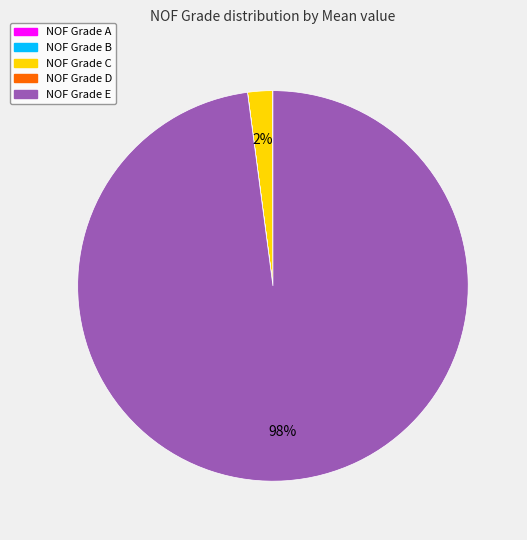

Is it true that NOF Grade C is 2% of the pie?

True